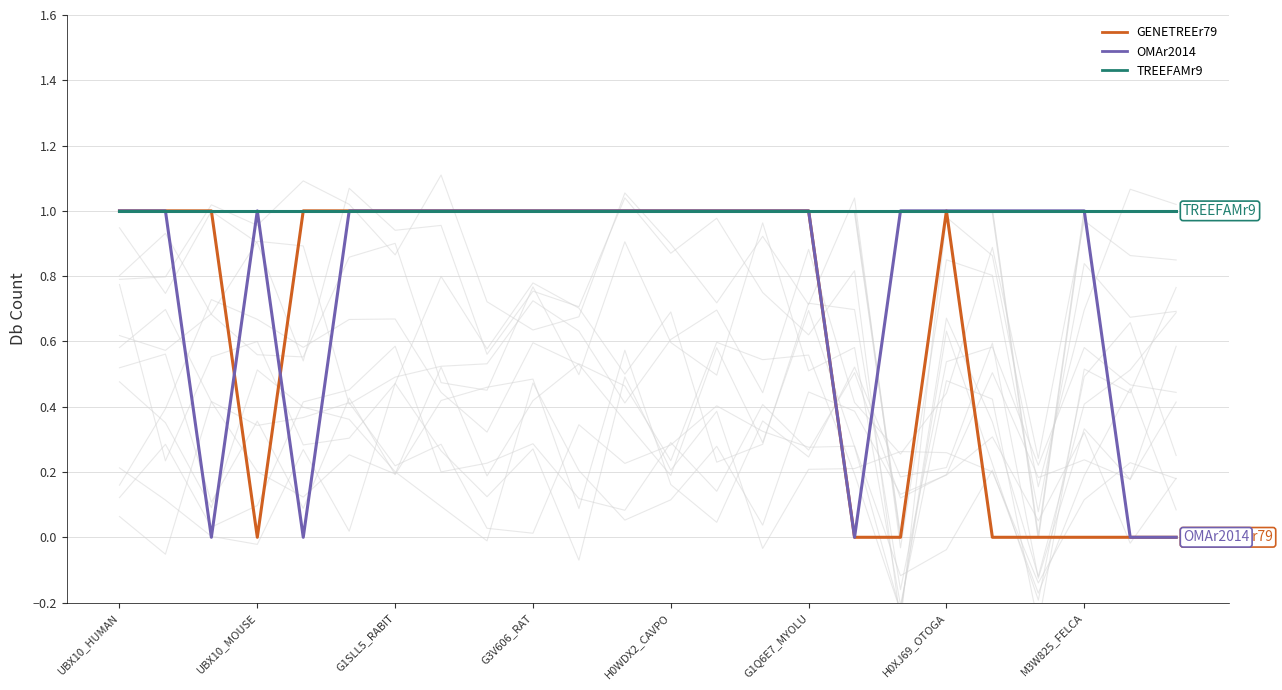

What position from the right is 13?

11